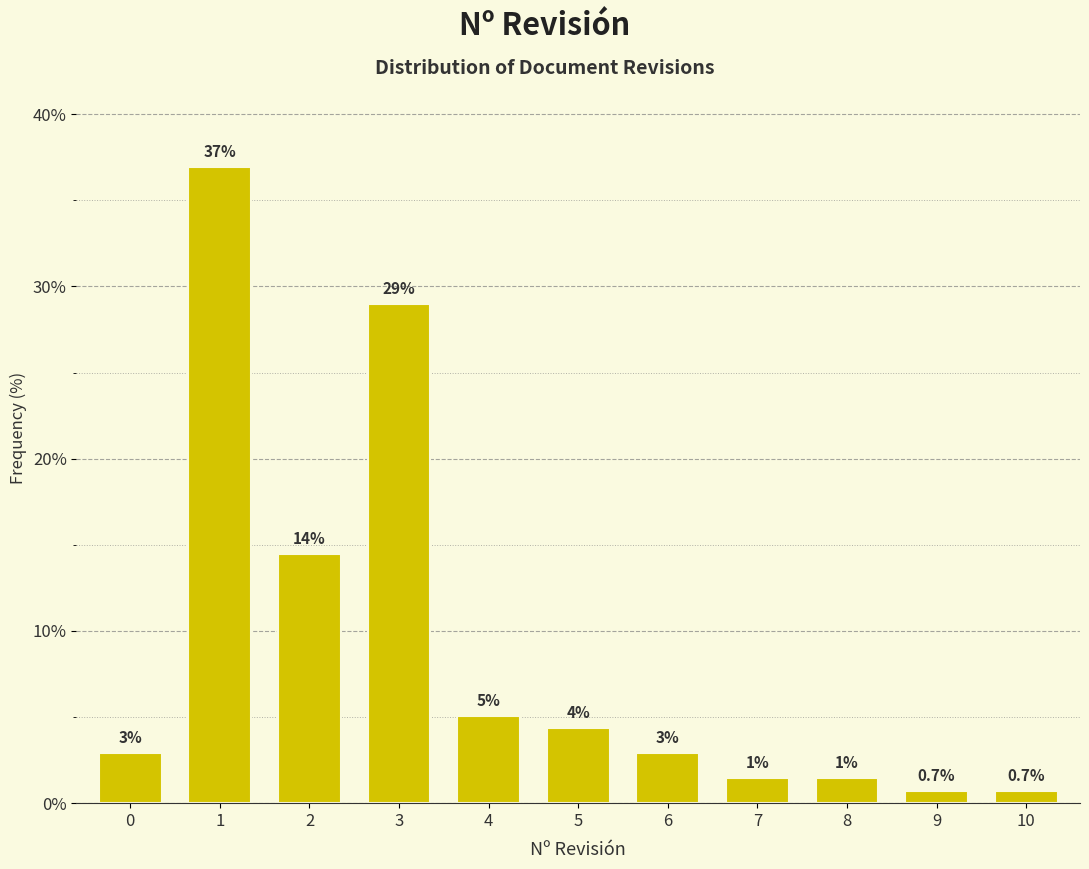

How many bars are there in total?

11